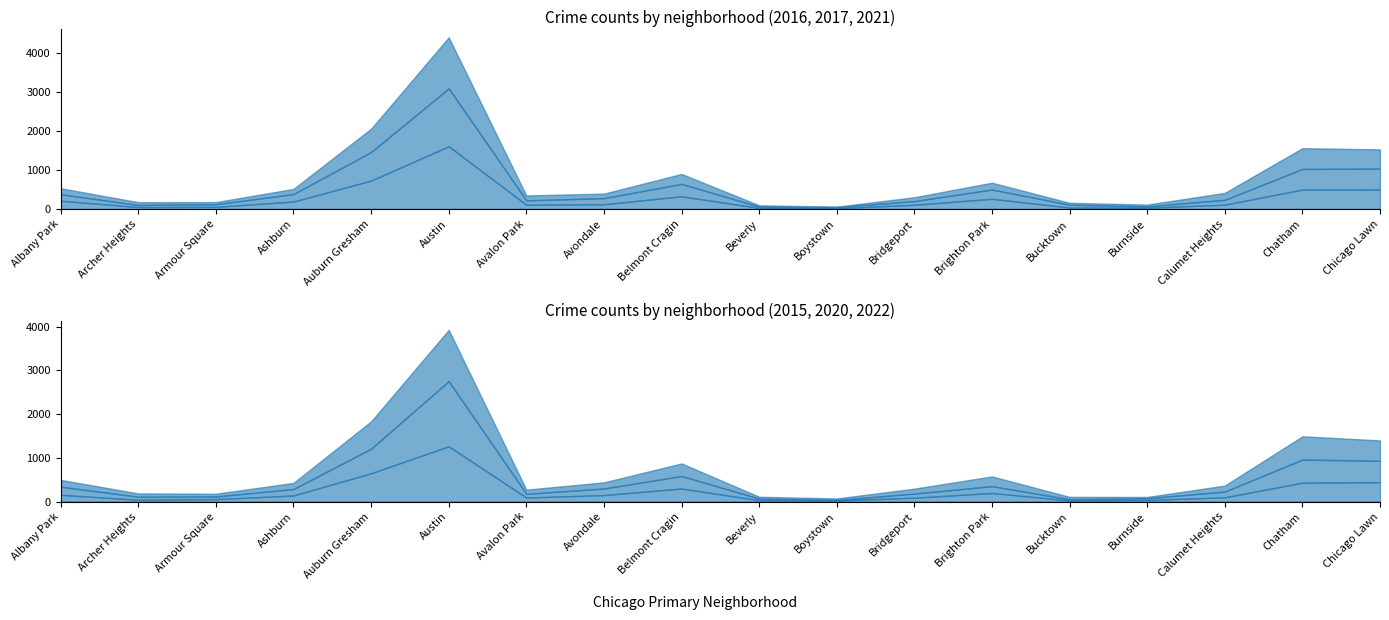

What position from the left is Brighton Park?

13